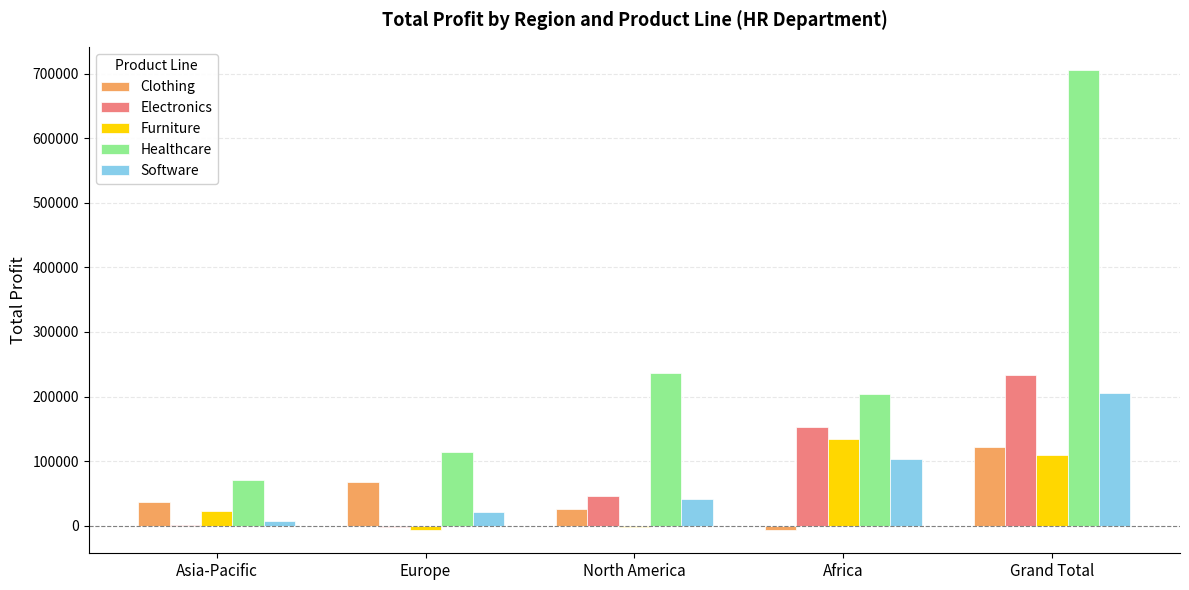

Which category has the highest value across all series?

Grand Total